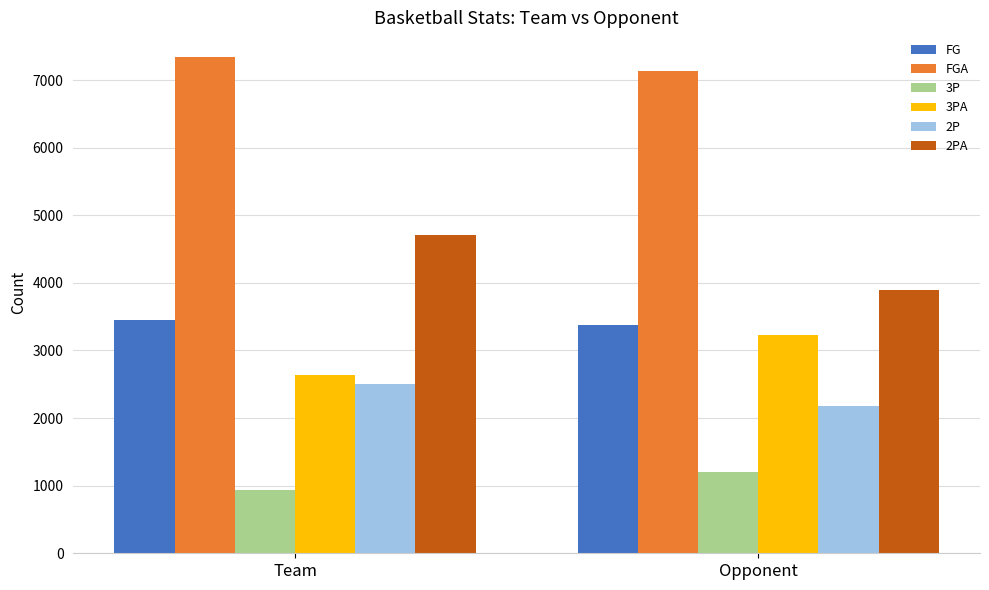

Which series has the largest total across all categories?

FGA